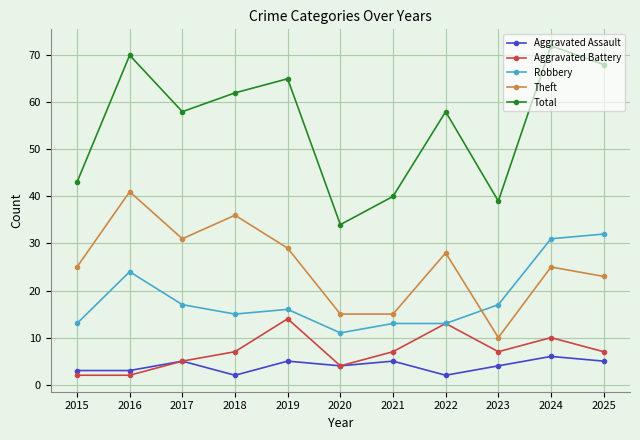

Read the Aggravated Assault value at 2016.

3